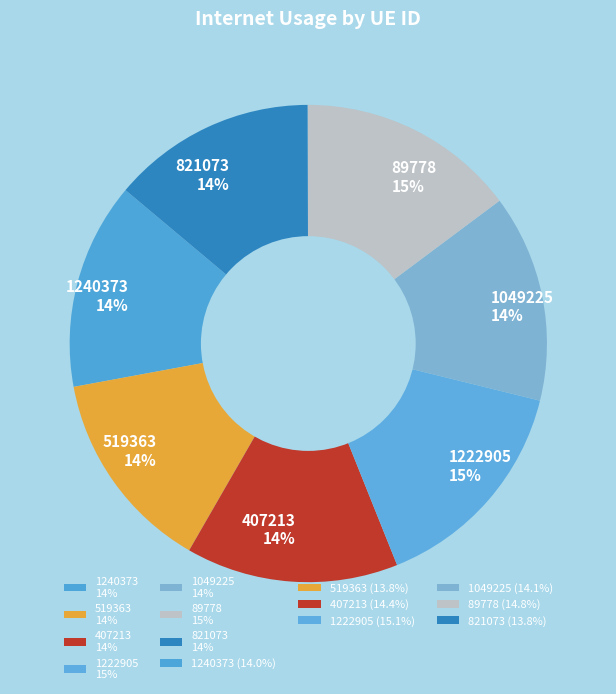

To the nearest percent, what is the average slice percentage?

14%